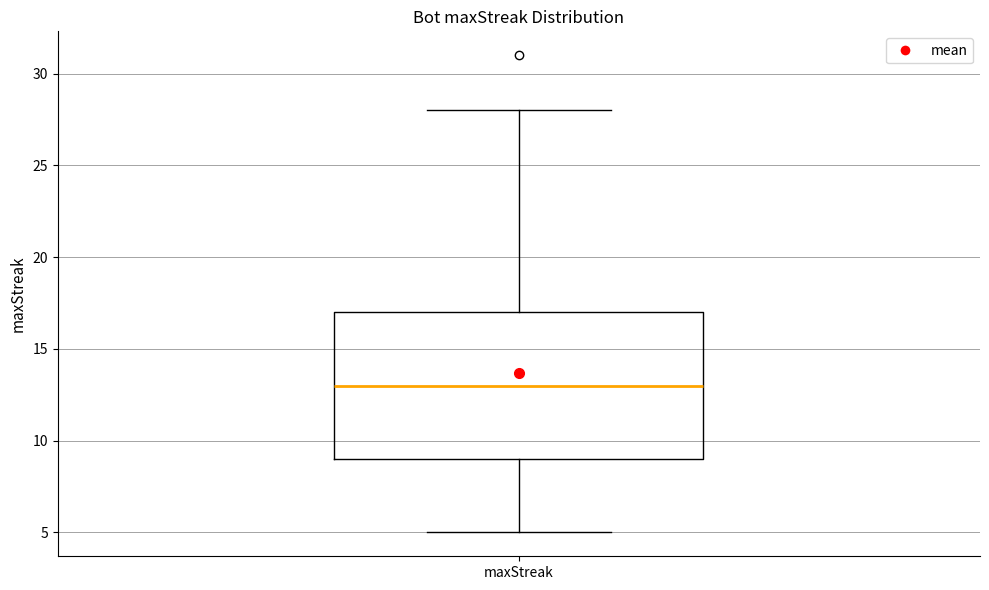

Where is the lower edge of the box for maxStreak on the y-axis? The values are not printed on the chart, so give them approximately, as read against the axis.

9